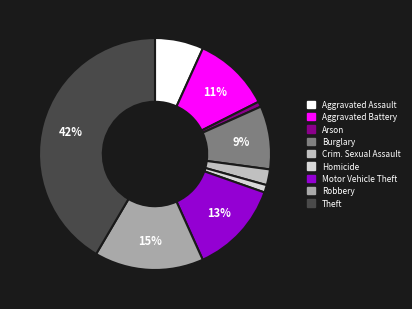

How many segments does this pie chart have?

9